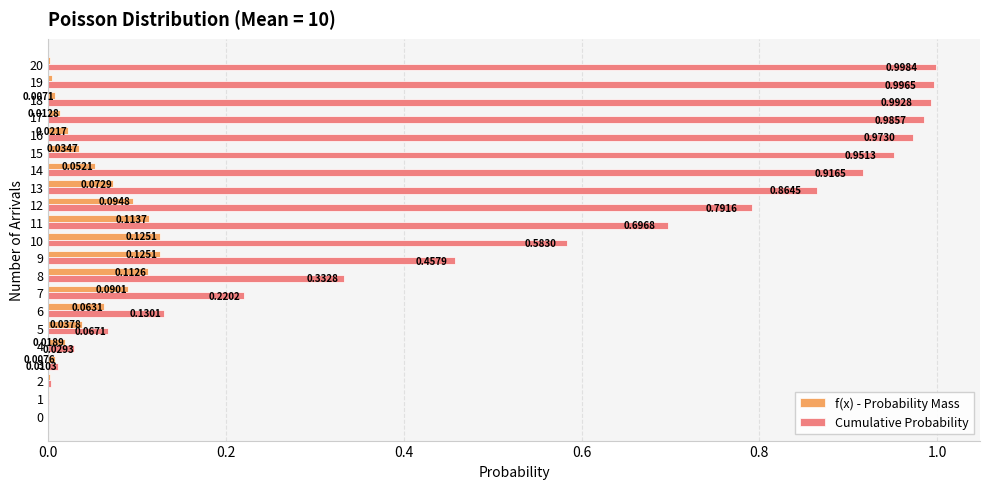

Which series has the largest total across all categories?

Cumulative Probability